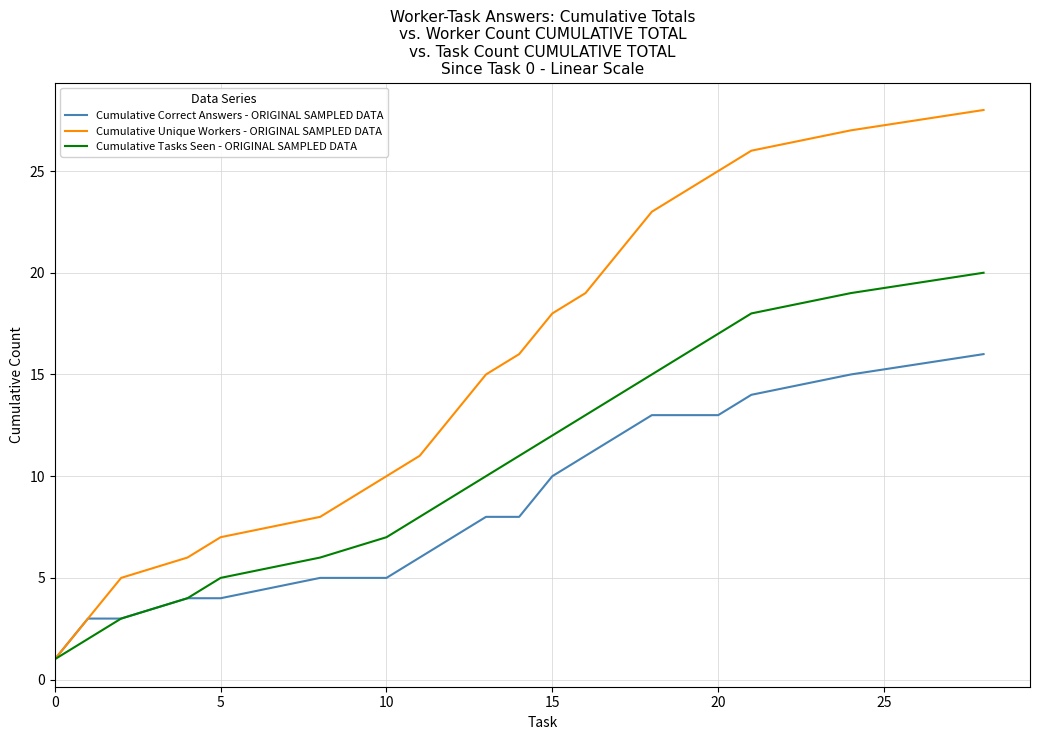

Which series has the largest range (max minus min)?

Cumulative Unique Workers - ORIGINAL SAMPLED DATA